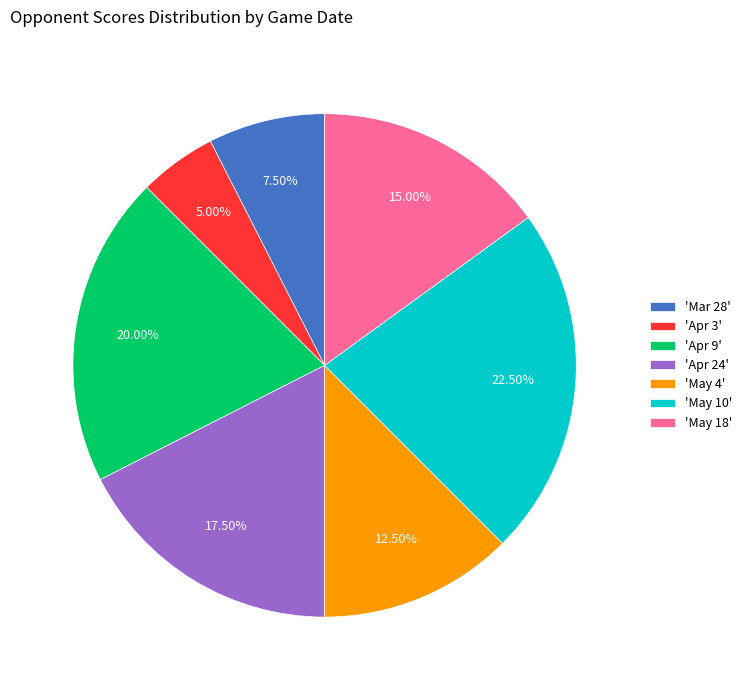

Which has a higher value, 'Apr 24' or 'May 18'?

'Apr 24'